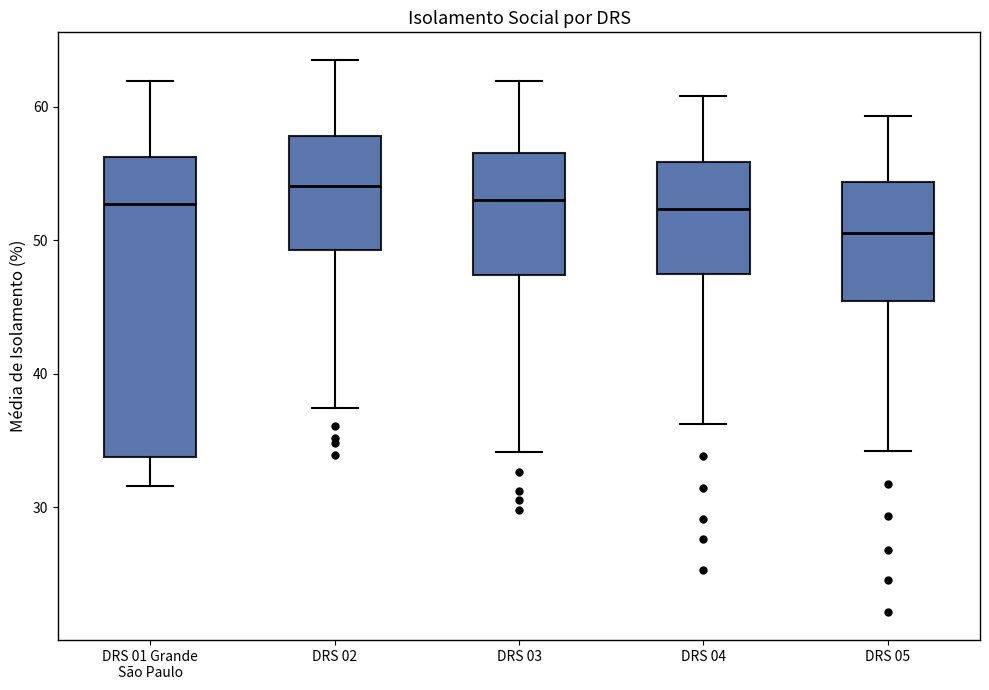

Reading left to right, transcribe this box plot: for each box, give where its median line is, the range the box spans, and where its two whiskers end, as read against the y-axis. The values are not printed on the chart, so give them approximately, as read against the axis.

DRS 01 Grande São Paulo: median 53, box 34 to 56, whiskers 32 to 62
DRS 02: median 54, box 49 to 58, whiskers 37 to 64
DRS 03: median 53, box 47 to 57, whiskers 34 to 62
DRS 04: median 52, box 47 to 56, whiskers 36 to 61
DRS 05: median 51, box 45 to 54, whiskers 34 to 59